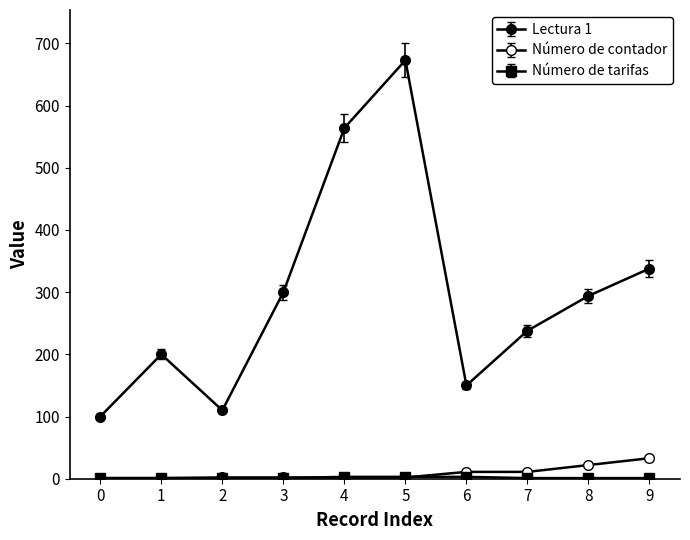

What is the average value of the Número de contador series?

9